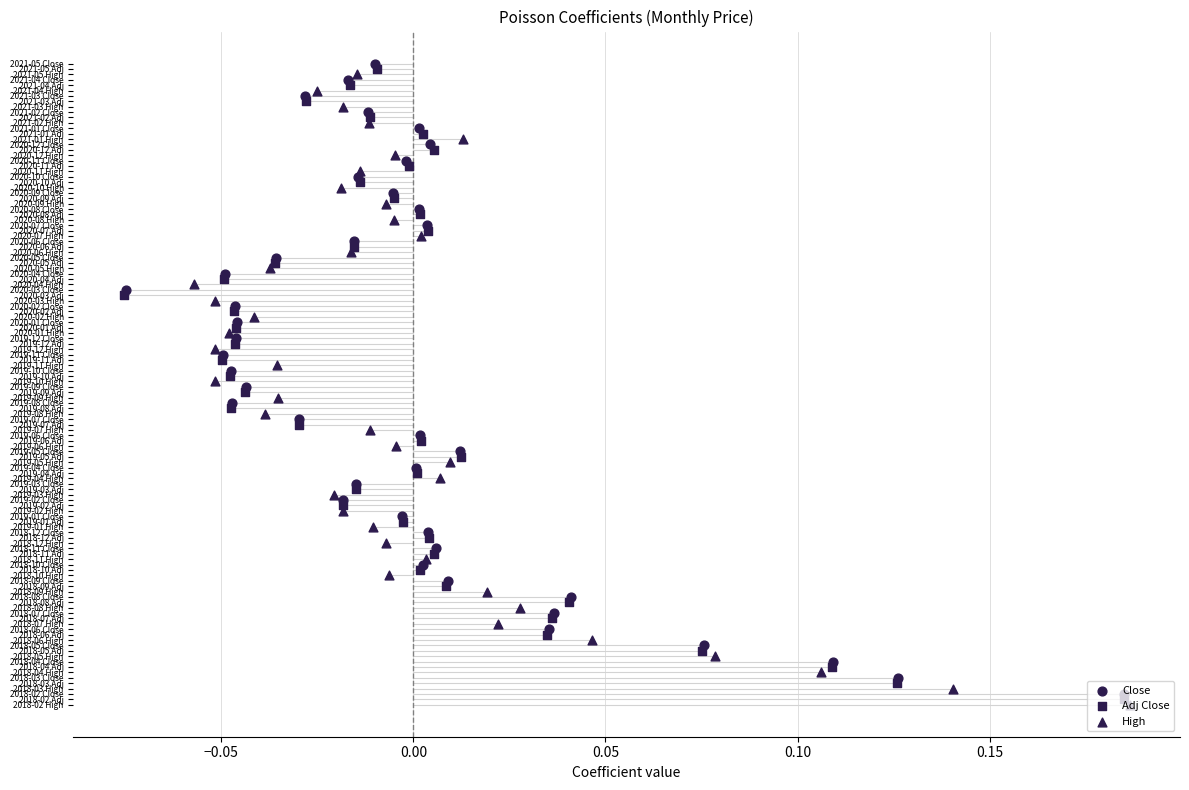

Which series reaches the minimum Y coordinate?

High